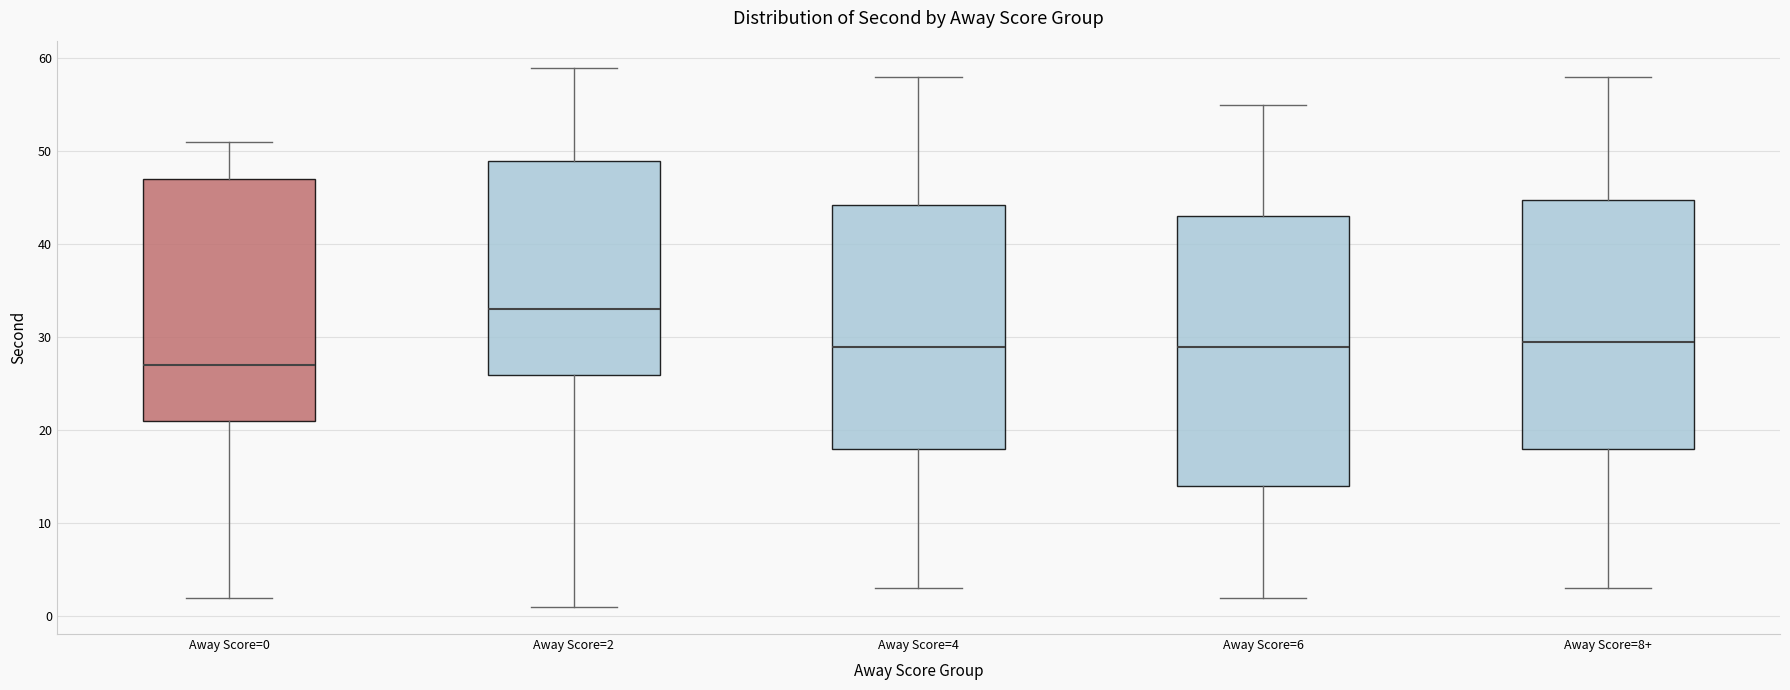

Reading left to right, read every box against the y-axis: the position of its median line, the range the box covers, and the ends of its whiskers. The values are not printed on the chart, so give them approximately, as read against the axis.

Away Score=0: median 27, box 21 to 47, whiskers 2 to 51
Away Score=2: median 33, box 26 to 49, whiskers 1 to 59
Away Score=4: median 29, box 18 to 44, whiskers 3 to 58
Away Score=6: median 29, box 14 to 43, whiskers 2 to 55
Away Score=8+: median 30, box 18 to 45, whiskers 3 to 58